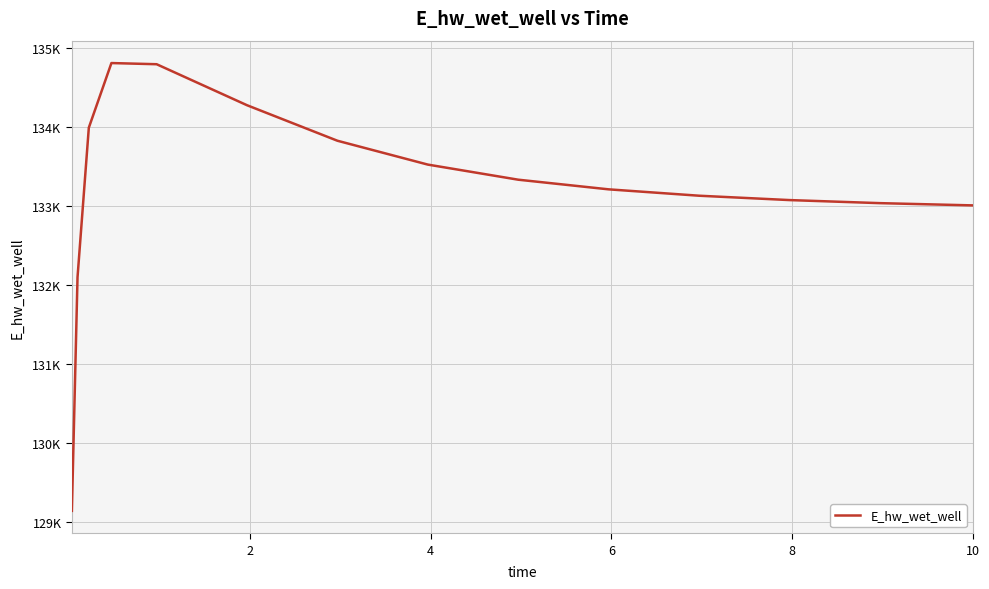

What is the difference between the maximum and minimum values?

5667.7